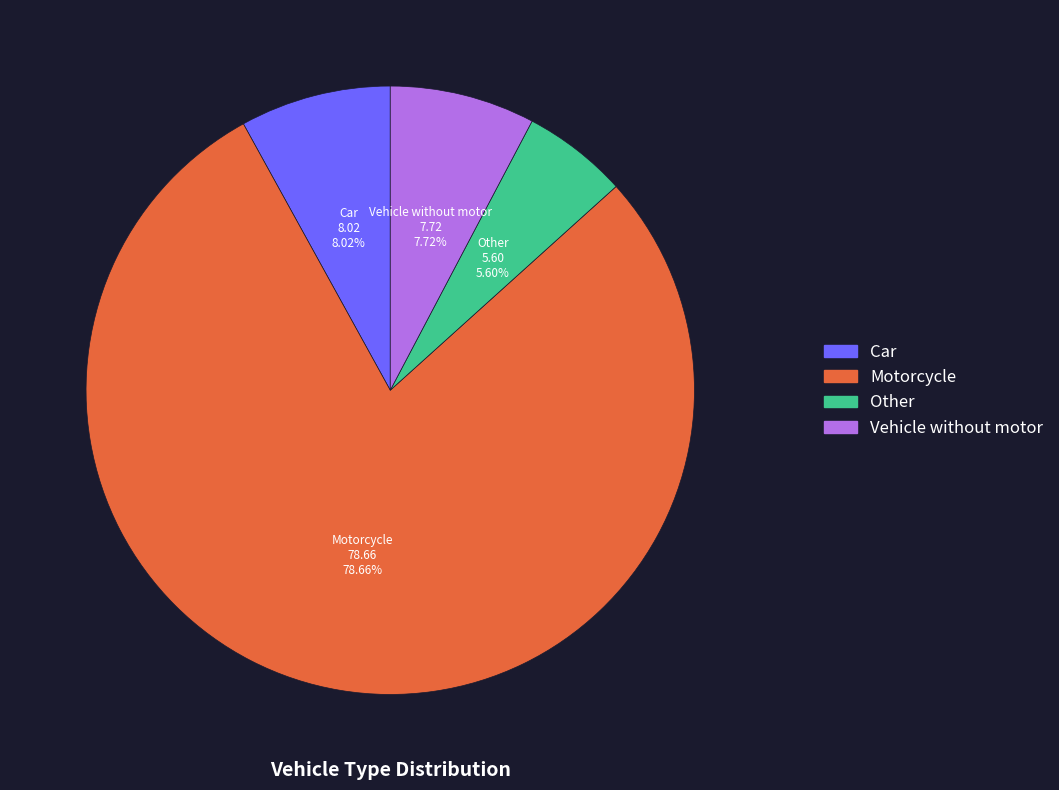

Which category has the smallest portion of the pie?

Other